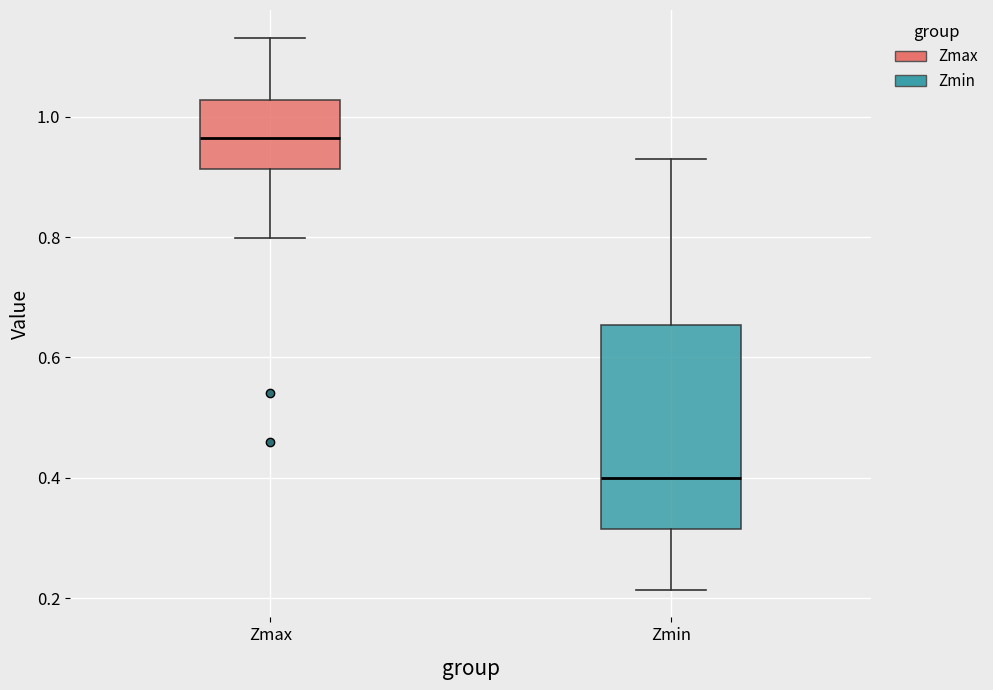

Which box has the highest median line?

Zmax